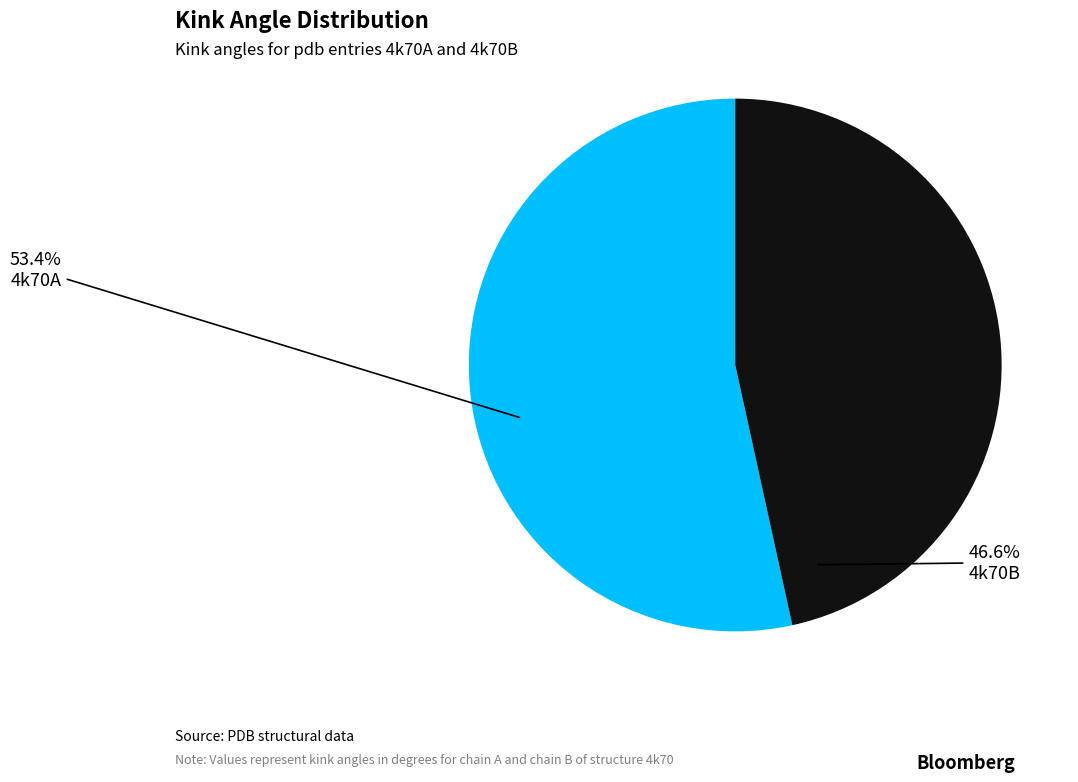

Is there a majority slice in this chart?

Yes